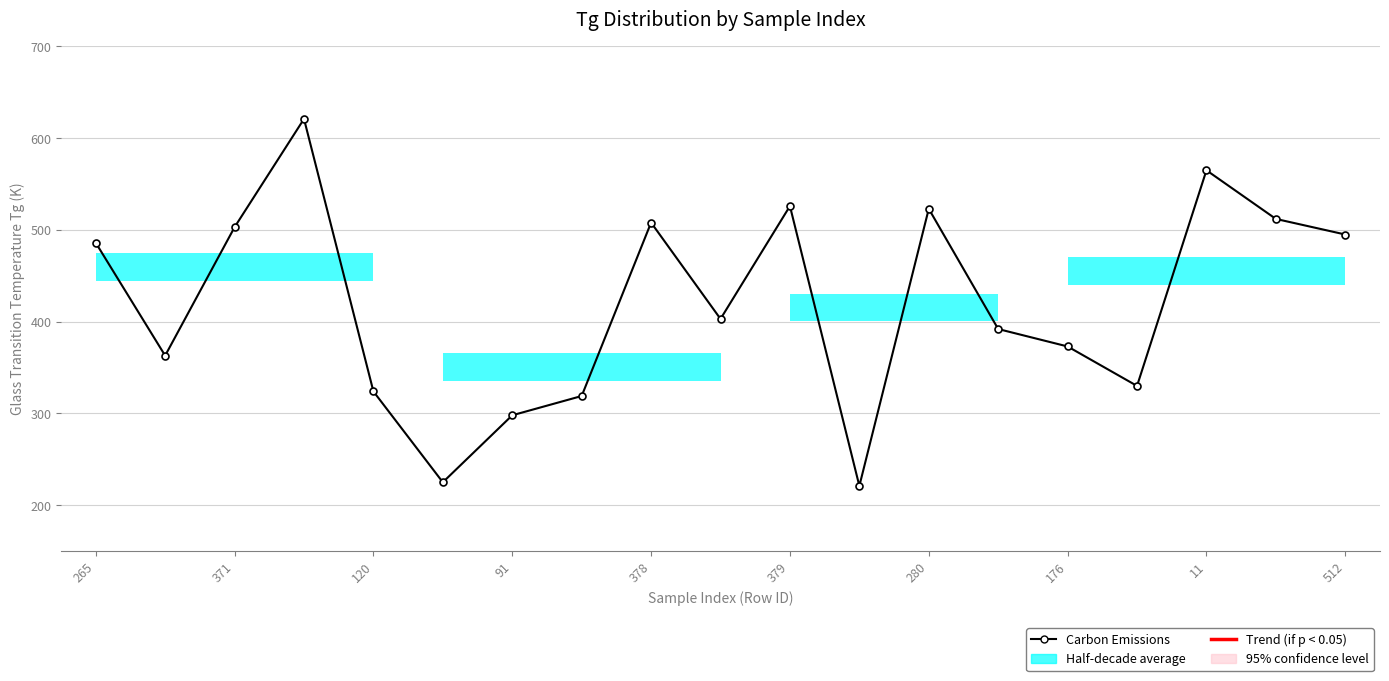

True or false: there are more than 2 points higher than both neighbors.

True